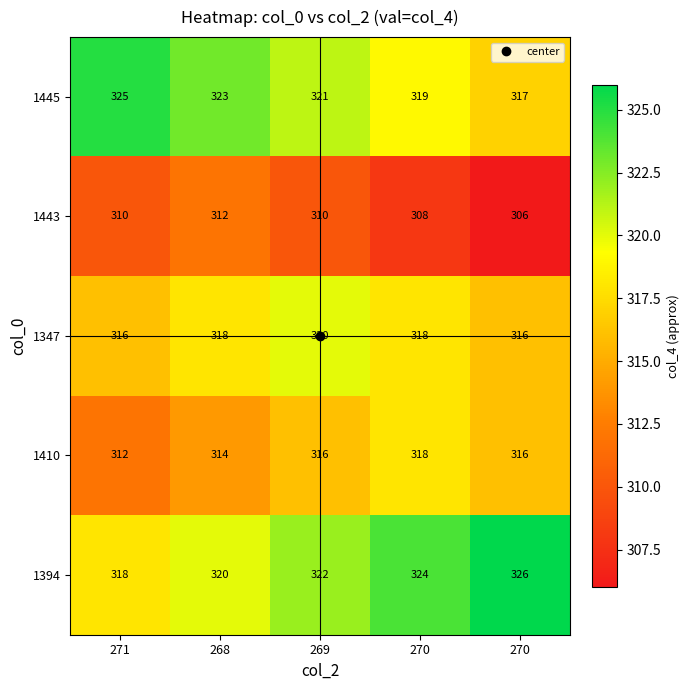

How many series are shown in this chart?

5